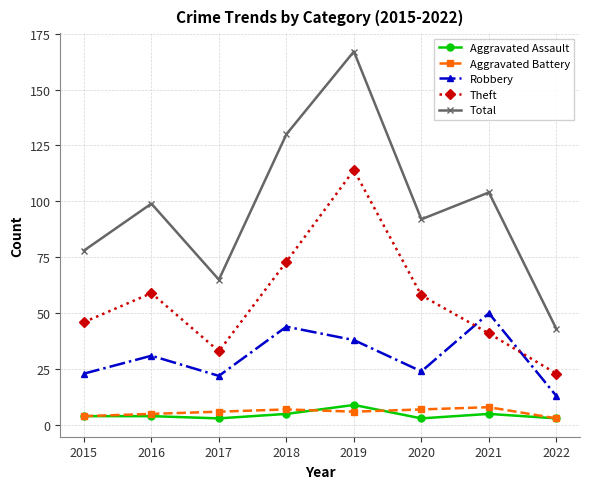

How many categories are shown in the chart?

8